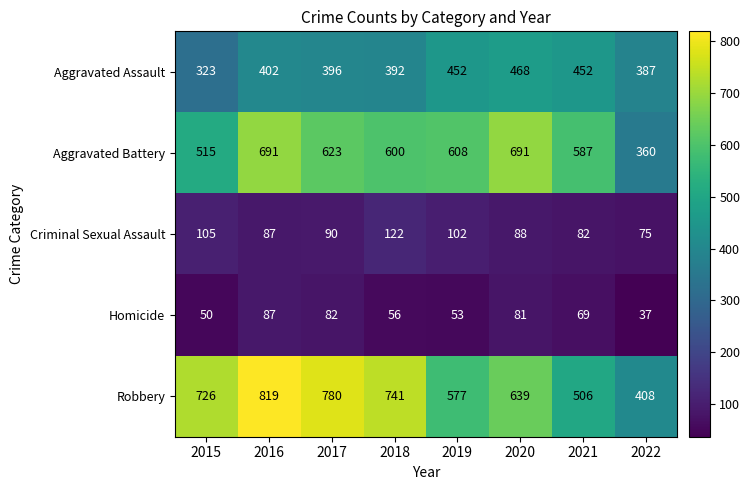

At which category is the sum across all series the highest?

2016